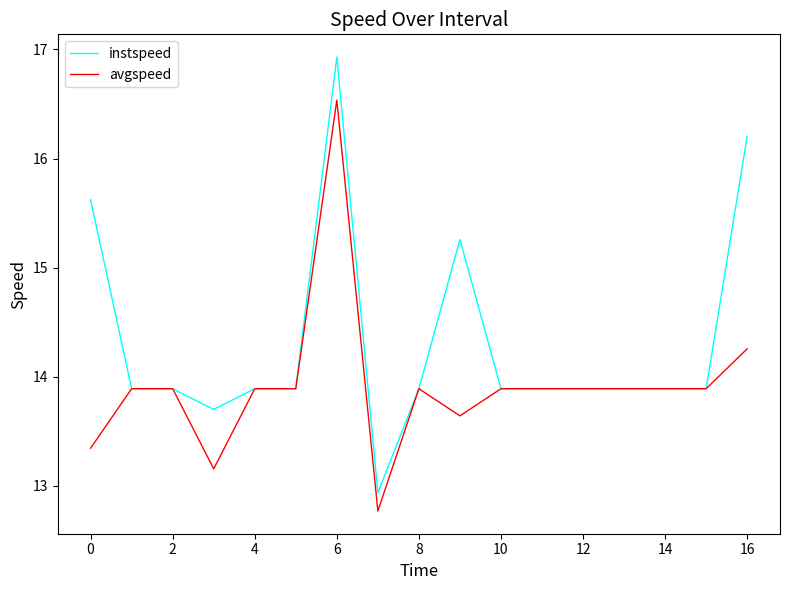

Which series has the widest spread of values?

instspeed